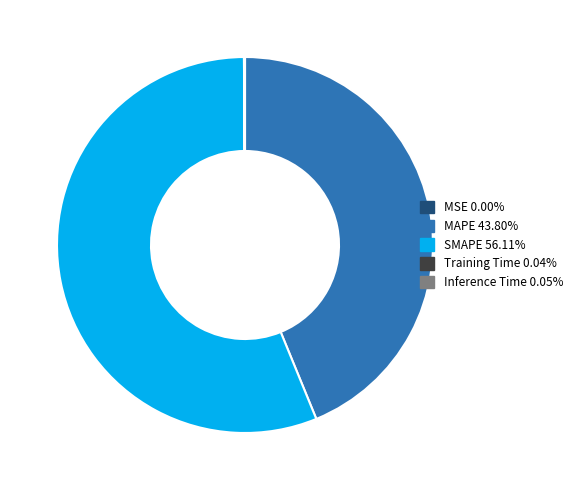

Is MAPE 43.80% the majority of the pie?

No